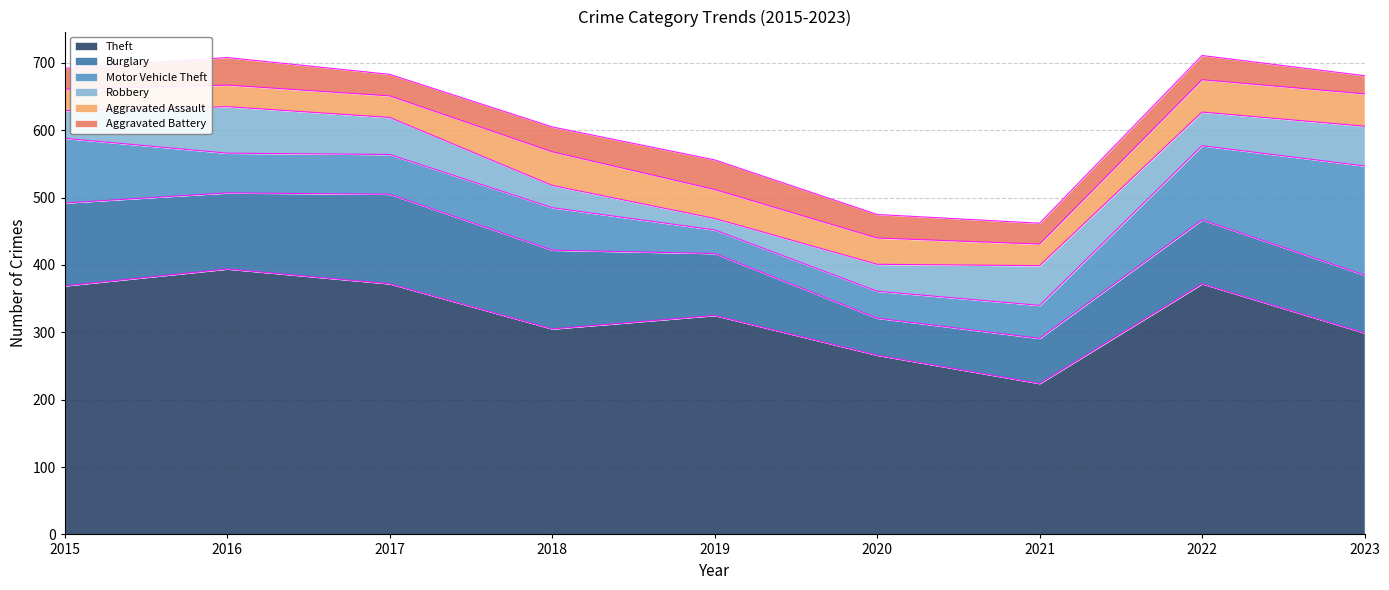

At which category does Theft reach its first local valley?

2018